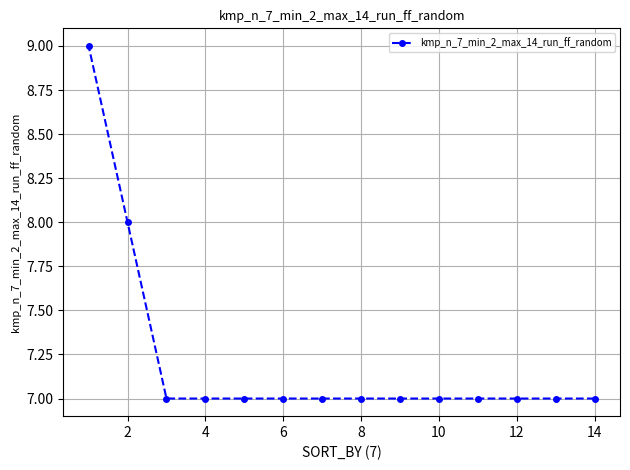

What is the average value?

7